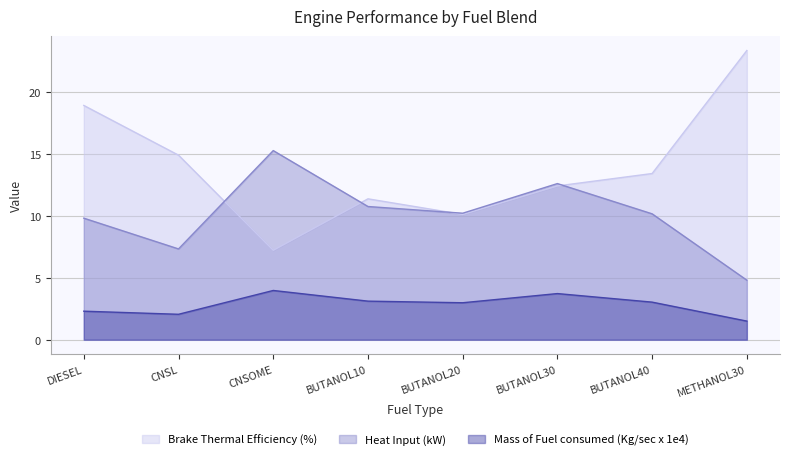

Which series has the largest total across all categories?

Brake Thermal Efficiency (%)